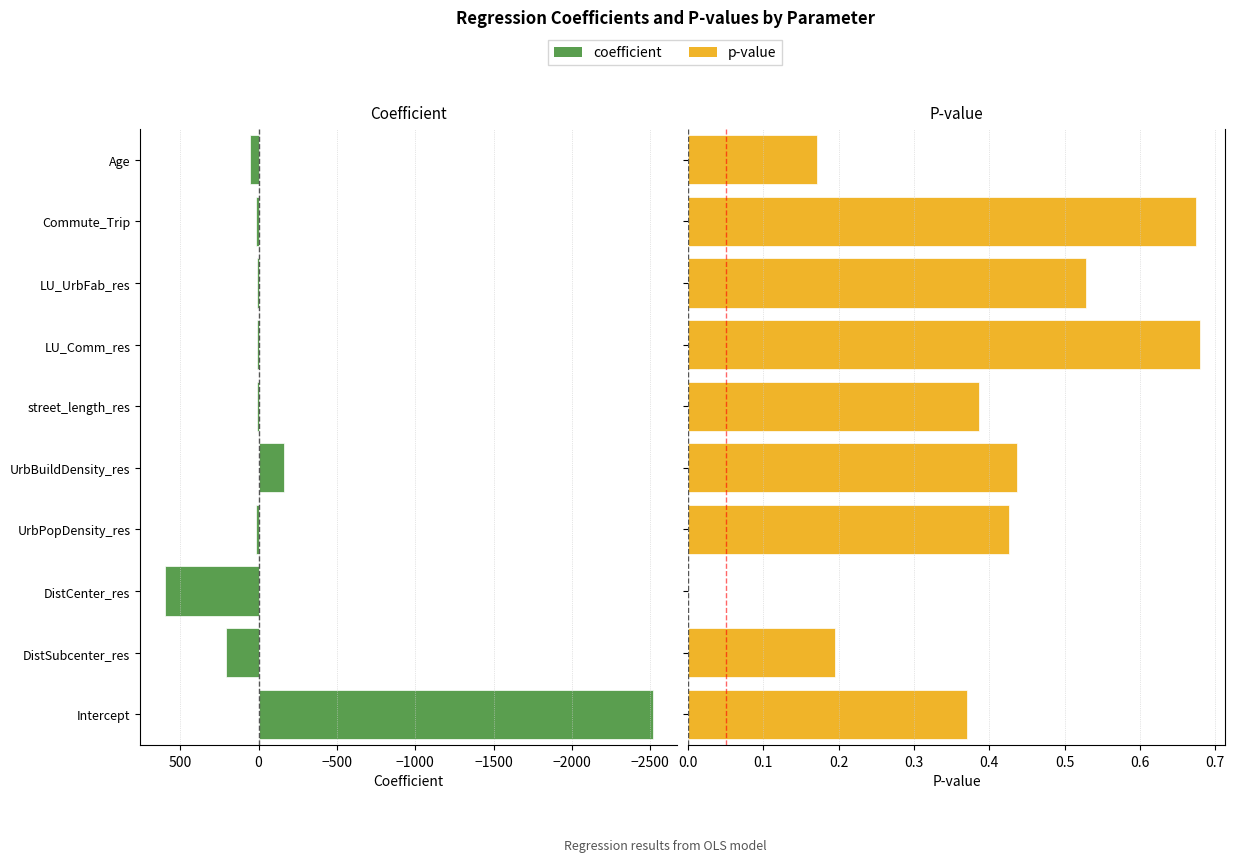

Between Intercept and DistSubcenter_res, which is larger?

DistSubcenter_res